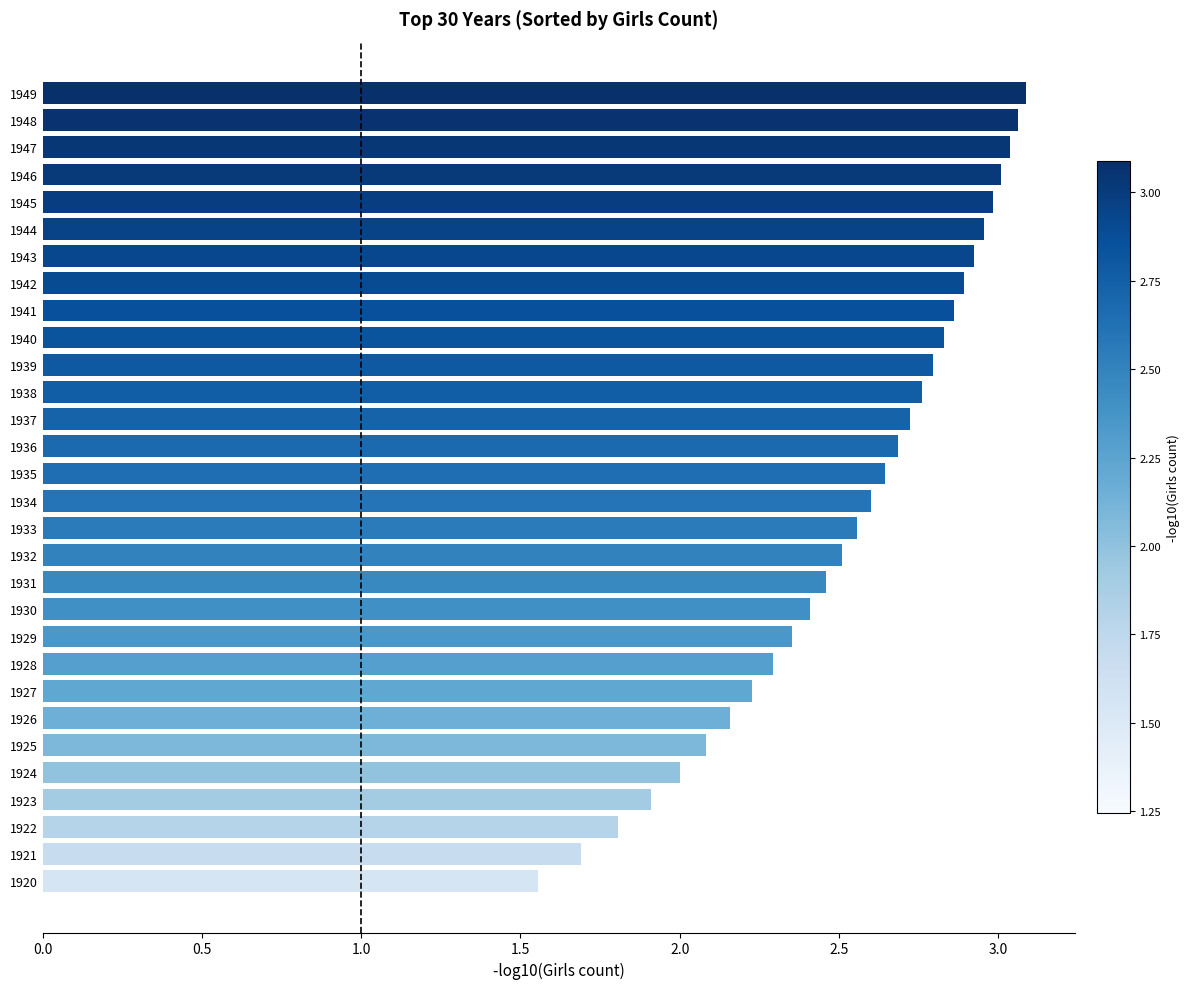

What is the sum of all values?

75.9